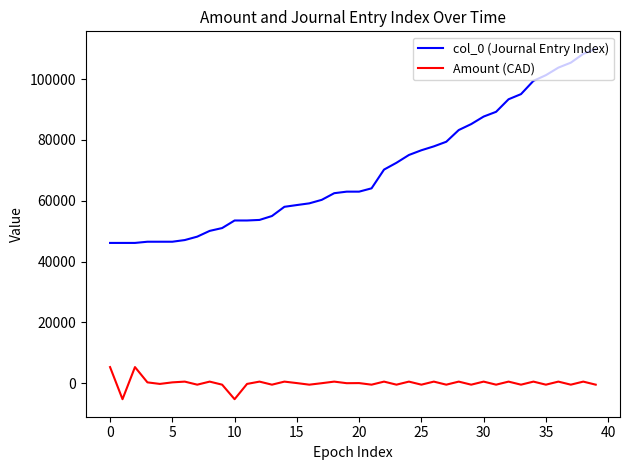

Which series has the widest spread of values?

col_0 (Journal Entry Index)